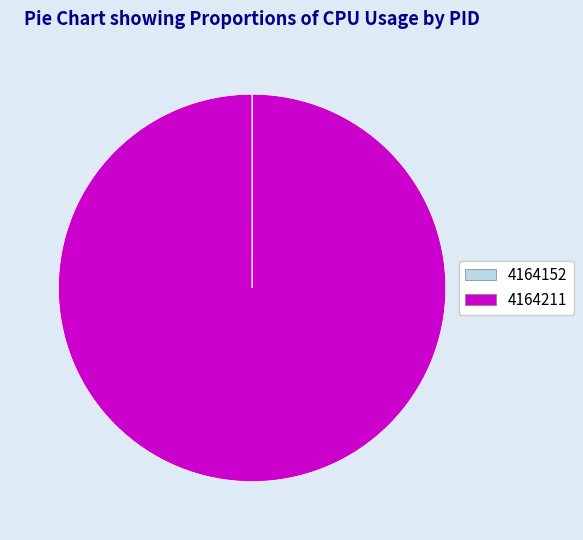

True or false: 4164211 accounts for 100% of the total.

True